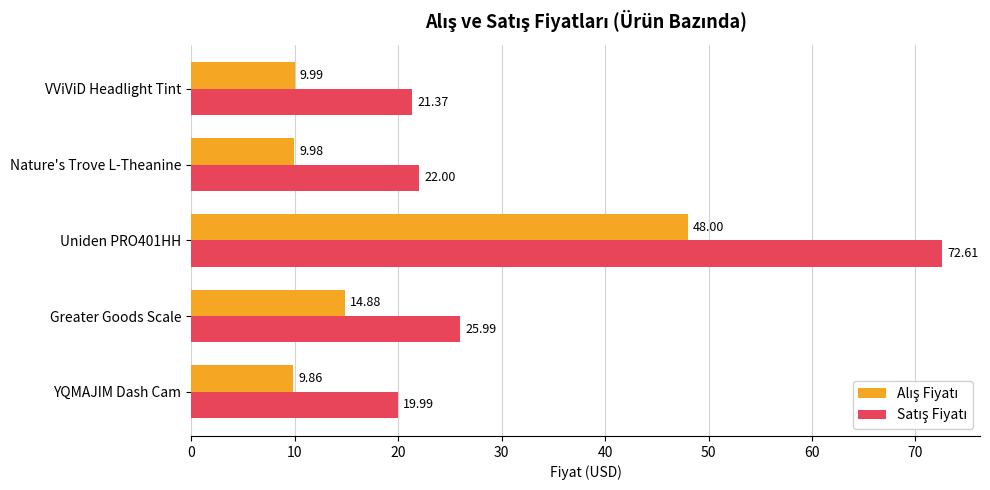

At which category is the sum across all series the highest?

Uniden PRO401HH